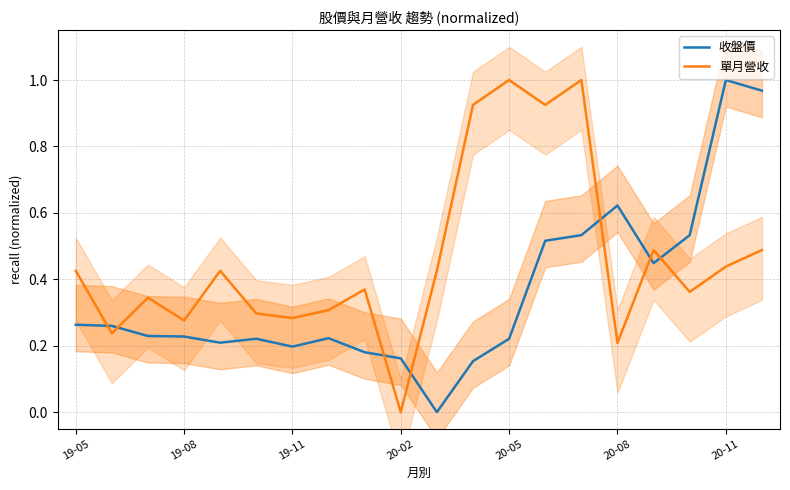

Reading left to right, transcribe all the data shown in this chart.

收盤價: 0.3	0.3	0.2	0.2	0.2	0.2	0.2	0.2	0.2	0.2	0.0	0.2	0.2	0.5	0.5	0.6	0.4	0.5	1.0	1.0
單月營收: 0.4	0.2	0.3	0.3	0.4	0.3	0.3	0.3	0.4	0.0	0.4	0.9	1.0	0.9	1.0	0.2	0.5	0.4	0.4	0.5